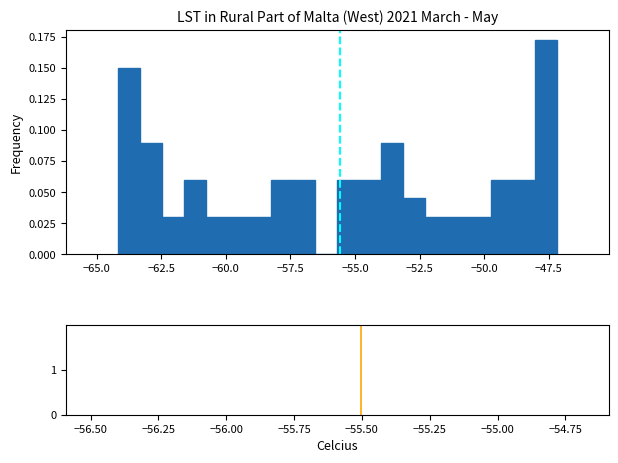

Around what value on the x-axis is the tallest bar? Give the approximate position of its centre, as read against the axis.

-47.5